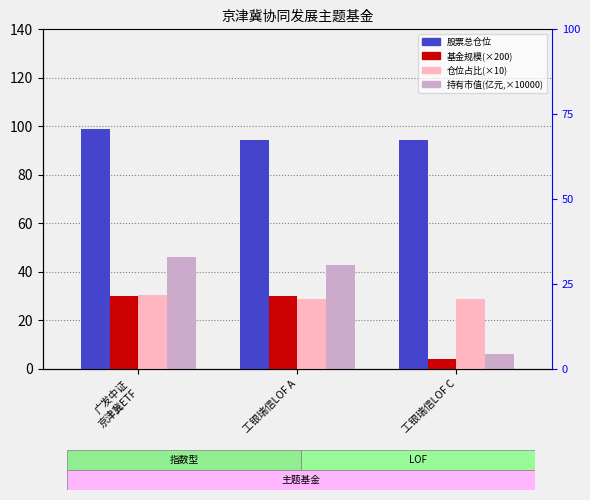

Rank the series by their maximum value, from highest to lowest.

股票总仓位, 持有市值(亿元), 仓位占比, 基金规模